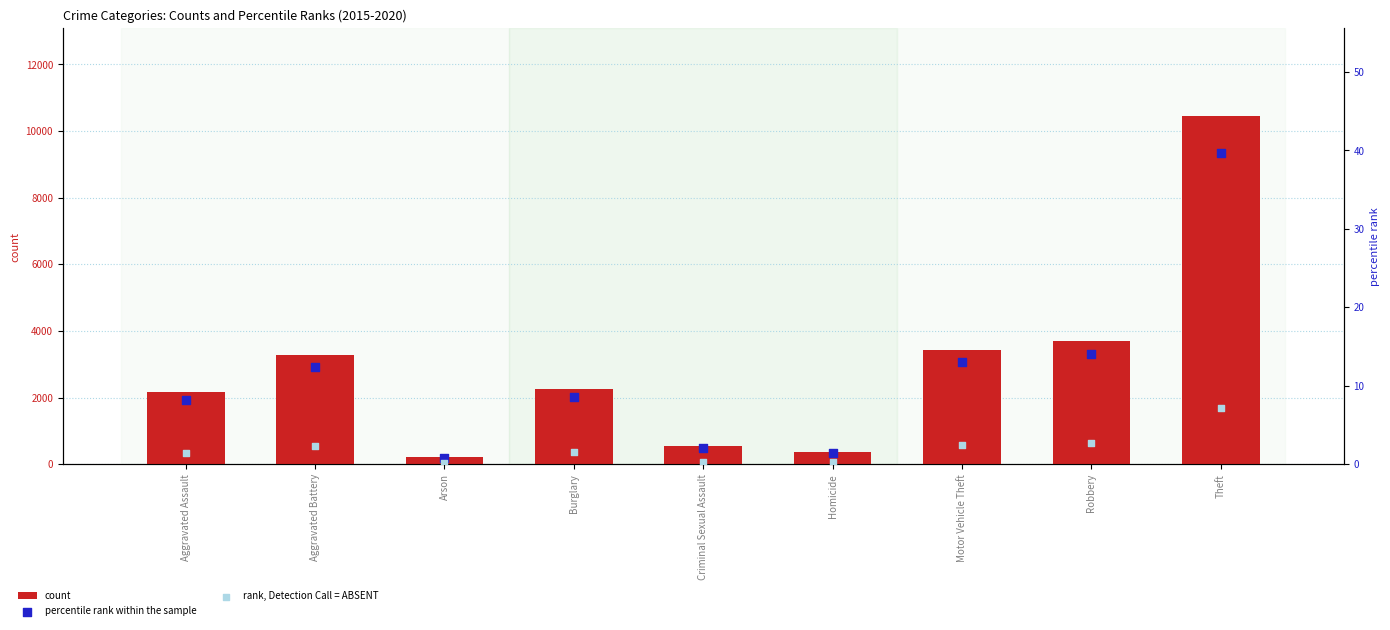

At how many categories does at least one series exceed 1938?

6